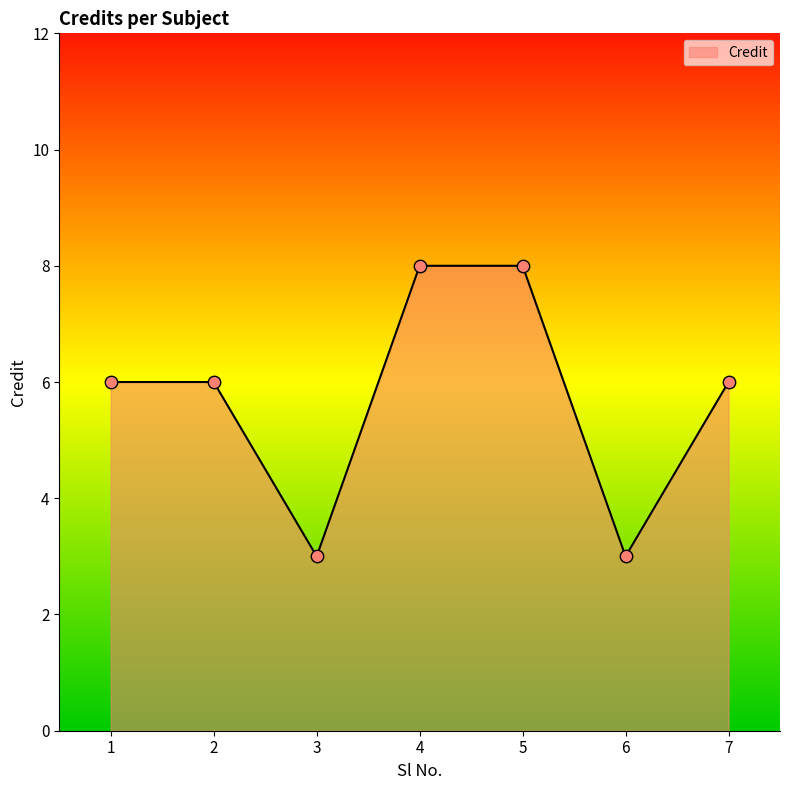

Which has a higher value, 6 or 4?

4